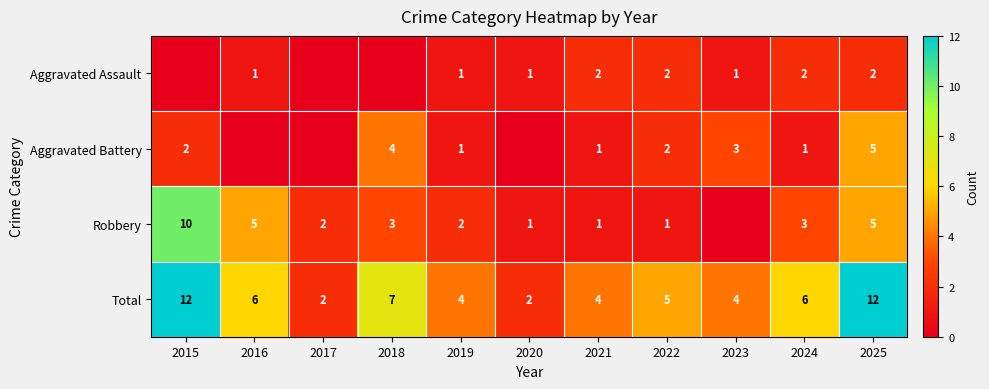

Is the value of Total at 2016 greater than the value of Aggravated Assault at 2020?

Yes